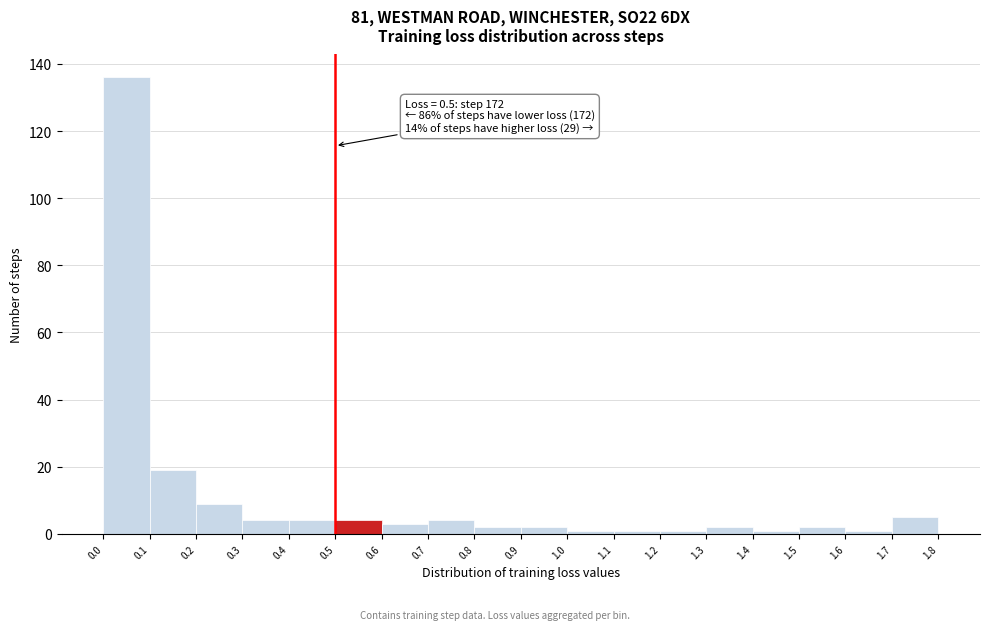

Over which range of the x-axis is the bar tallest?

0.0 to 0.1